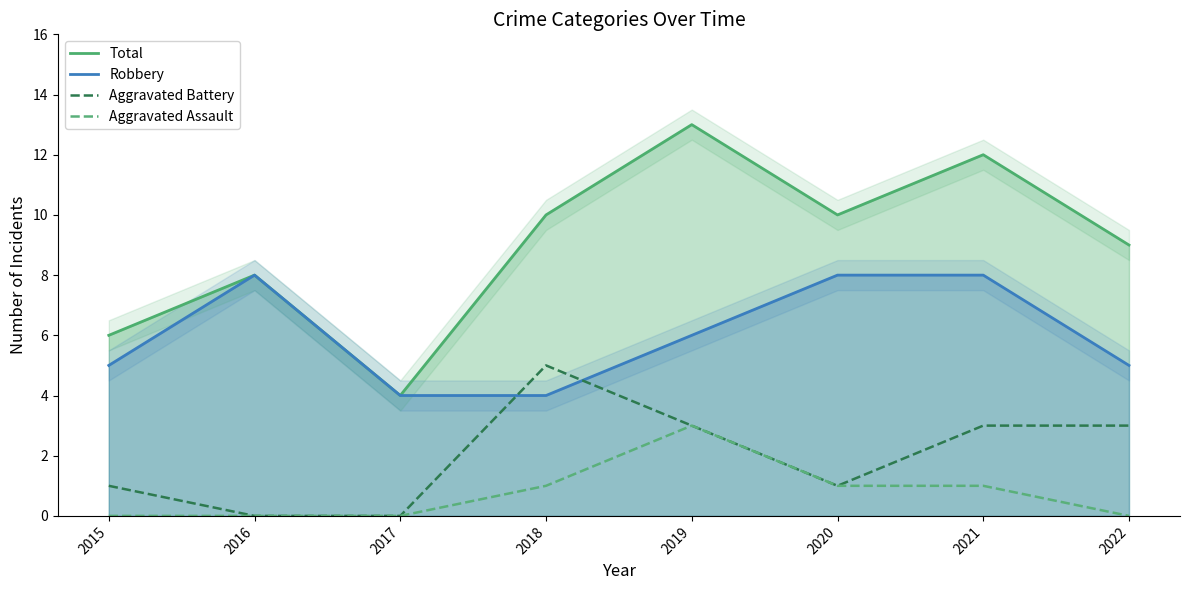

Count the Robbery values in the range 5 to 8.

6